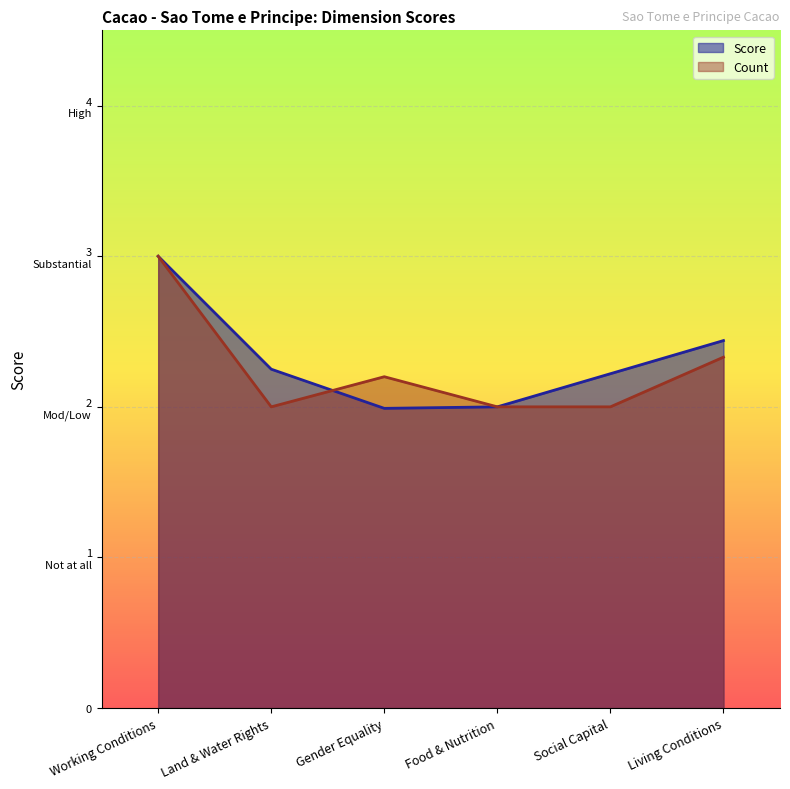

How many data points does each series have?

6